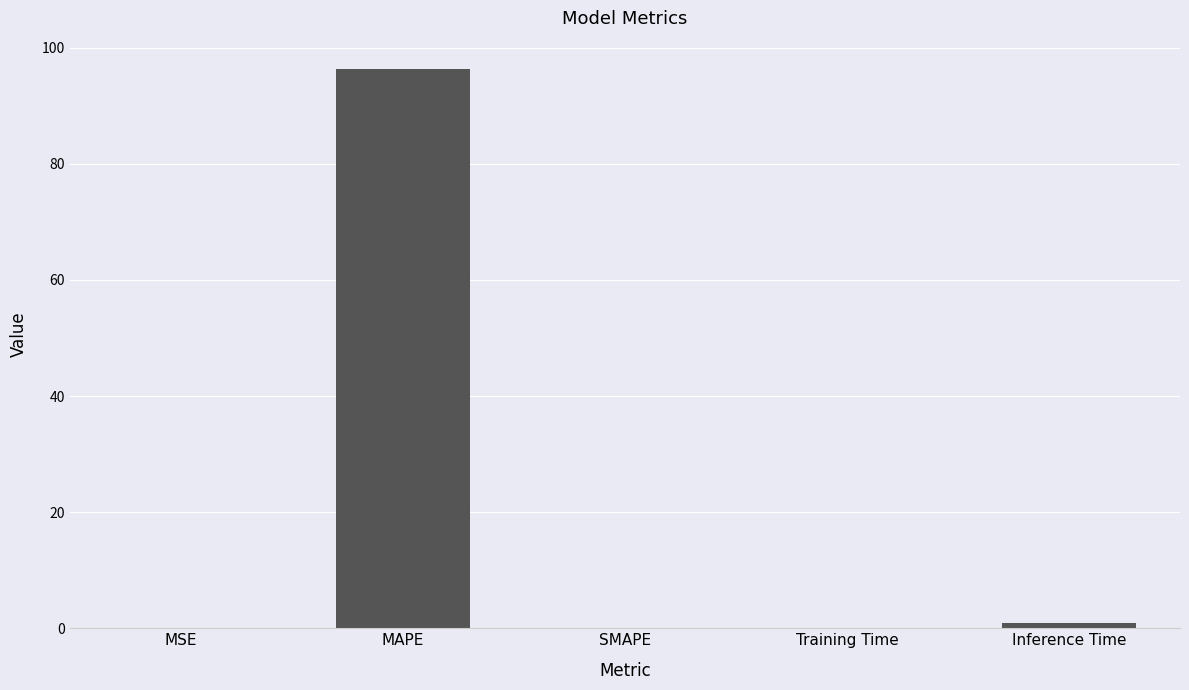

What is the sum of all values?

97.4